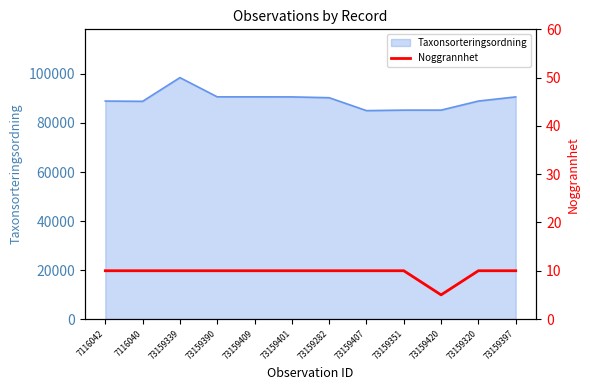

How many data points are less than 10?

1